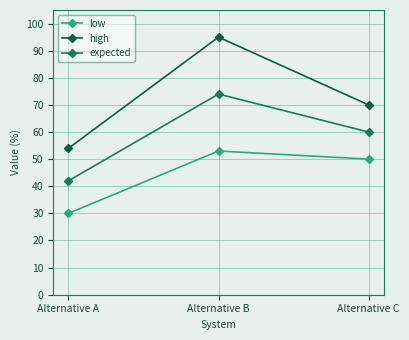

What is the spread (max minus min) of values at Alternative A?

24